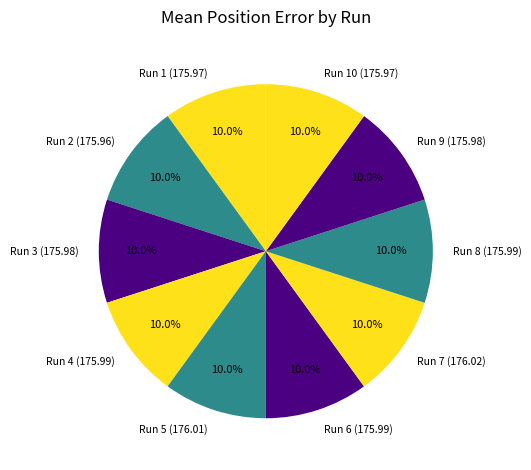

Does Run 5 (176.01) represent more than half of the total?

No